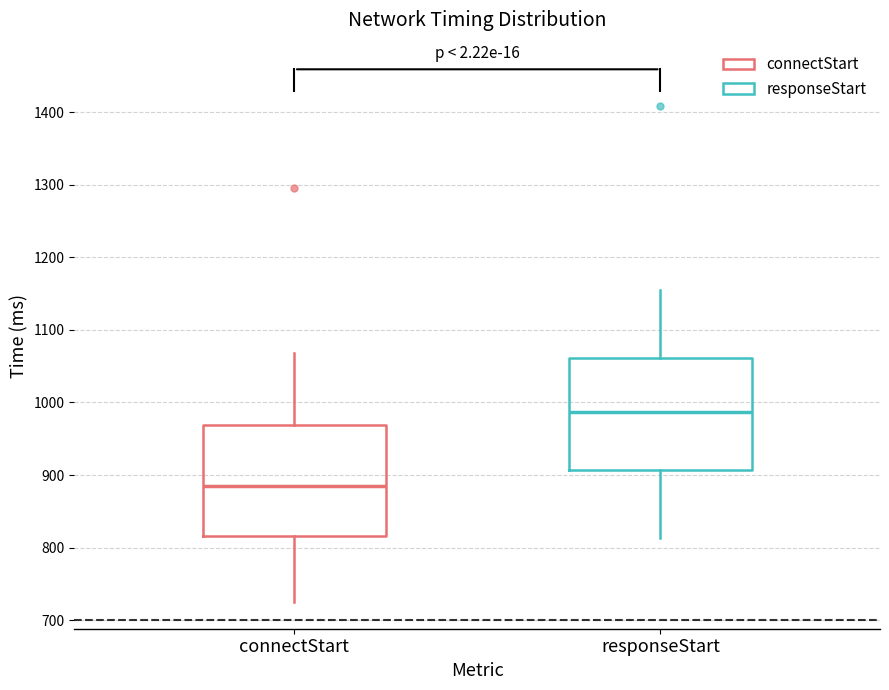

Where does the upper whisker of the box for responseStart end on the y-axis? The values are not printed on the chart, so give them approximately, as read against the axis.

1160